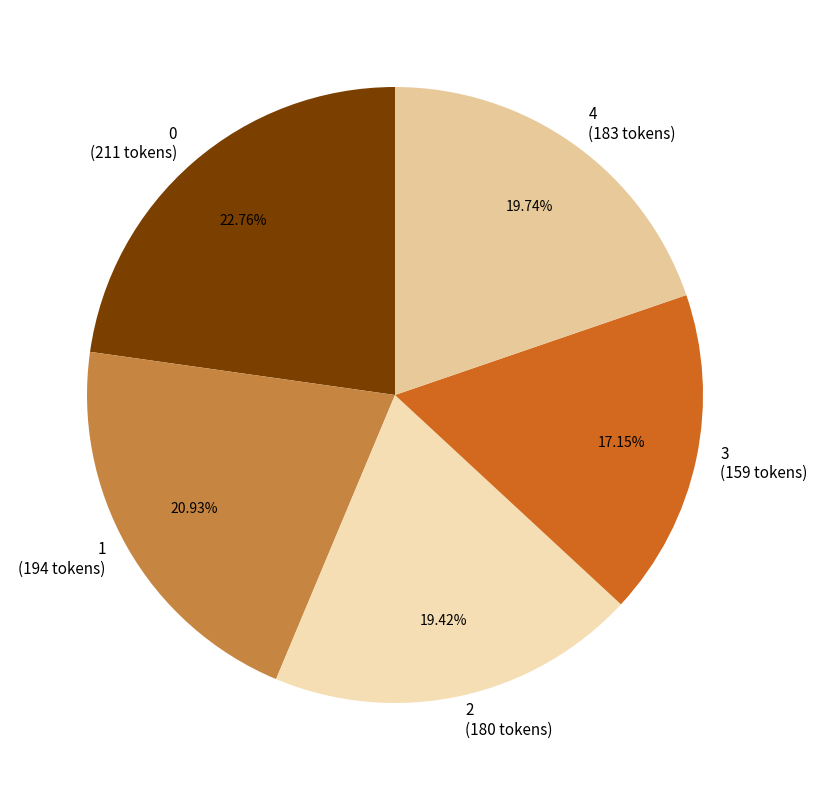

To the nearest percent, what portion does 1 represent?

21%